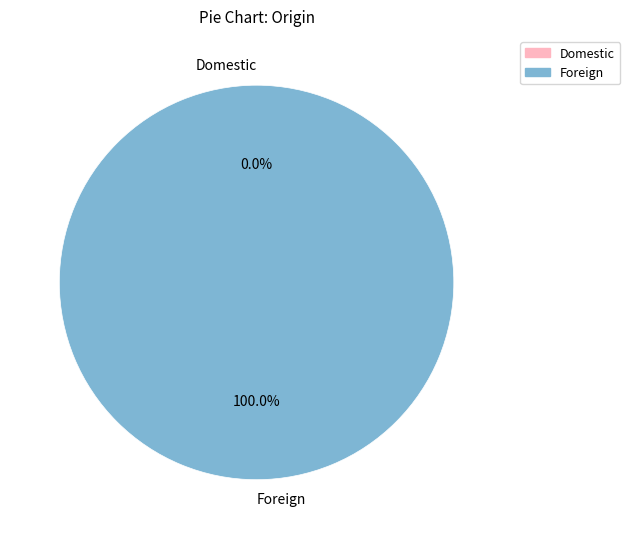

Rank the categories by value from lowest to highest.

Domestic, Foreign